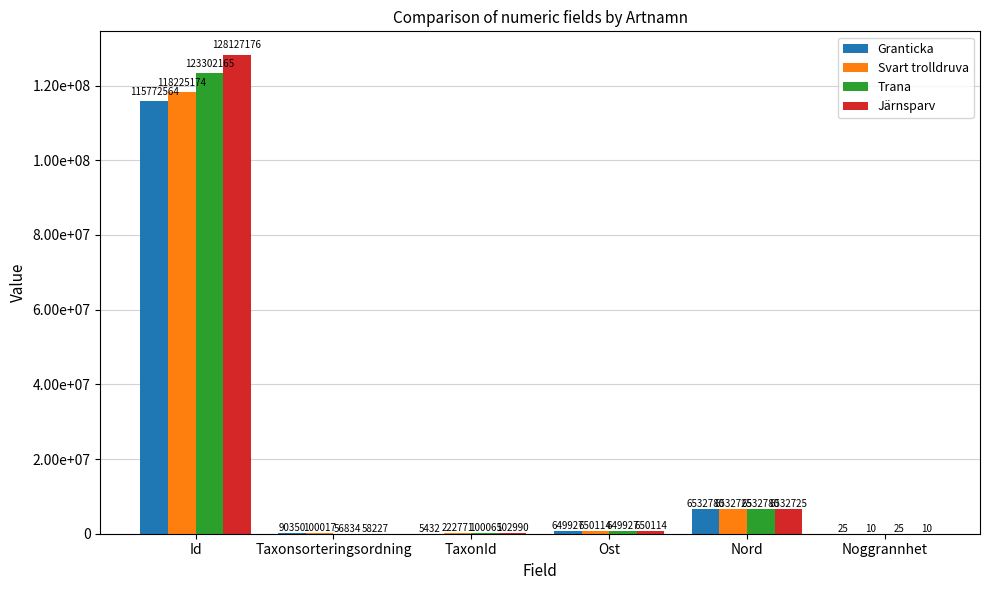

At which label does Trana reach its minimum?

Noggrannhet